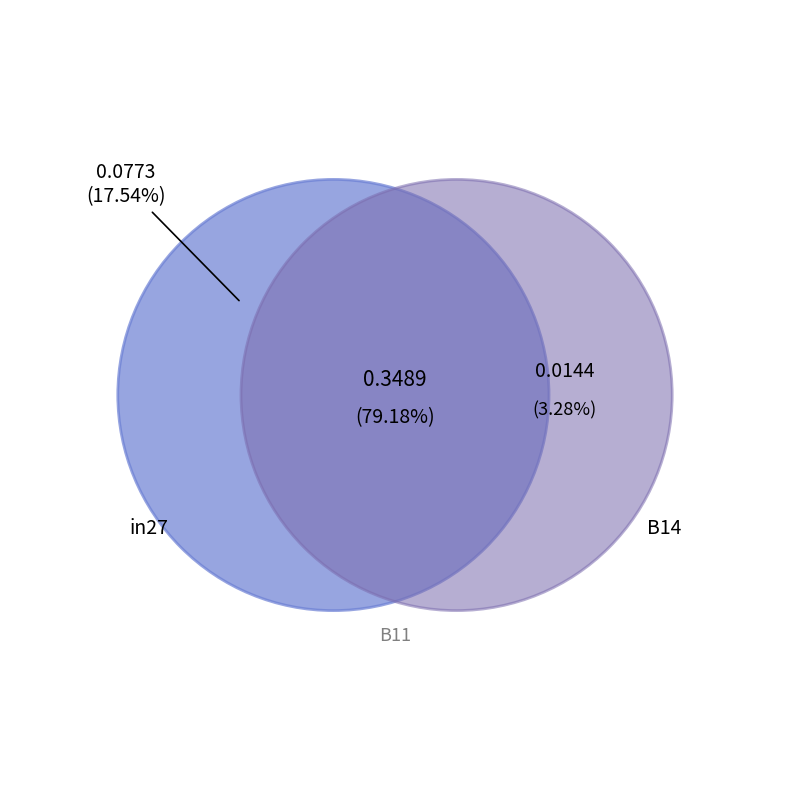

To the nearest percent, what is the difference between the in27 and B11 slice percentages?

14%